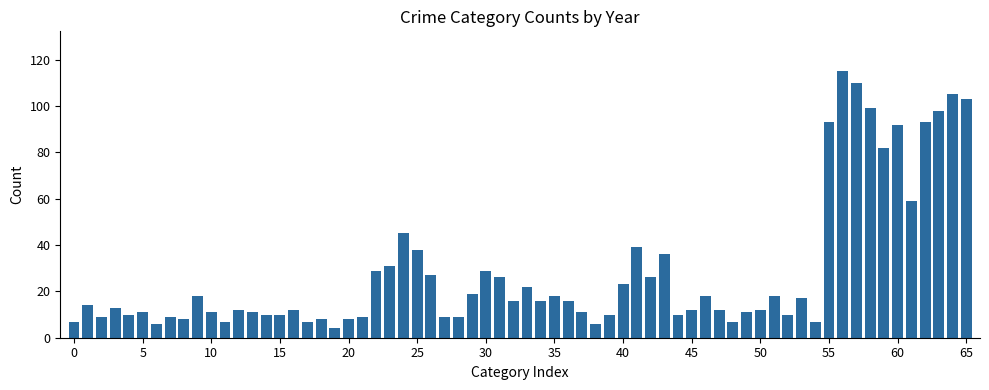

What is the difference between the maximum and second lowest values?

109